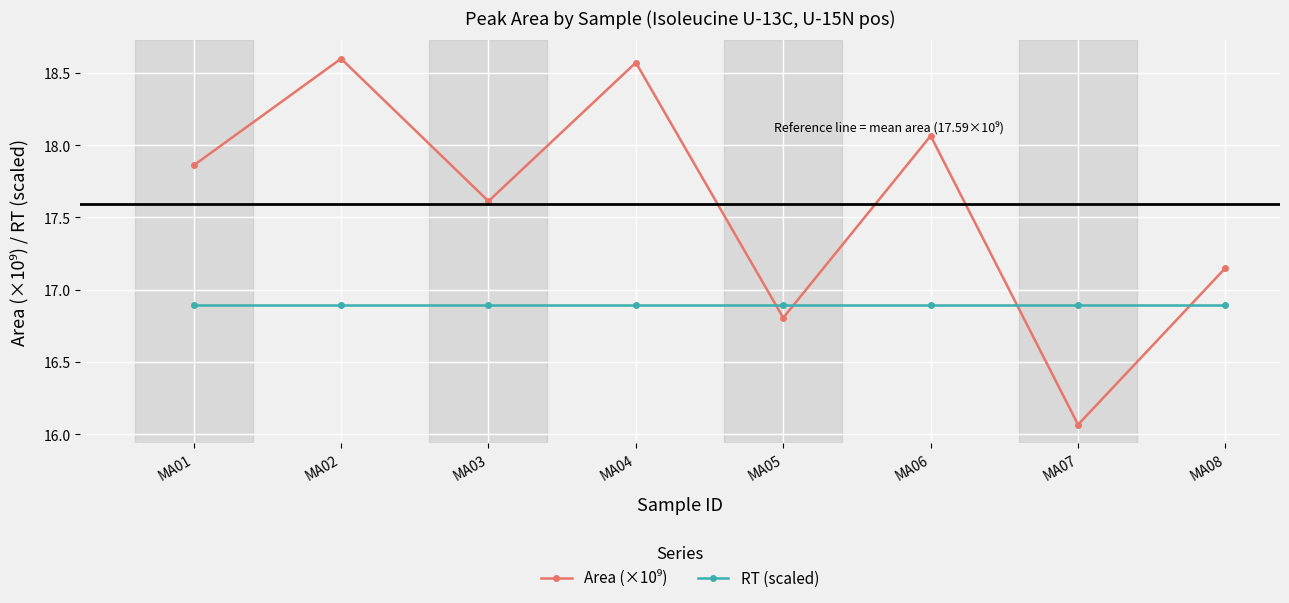

What value does the RT (scaled) series have at MA04?

16.9